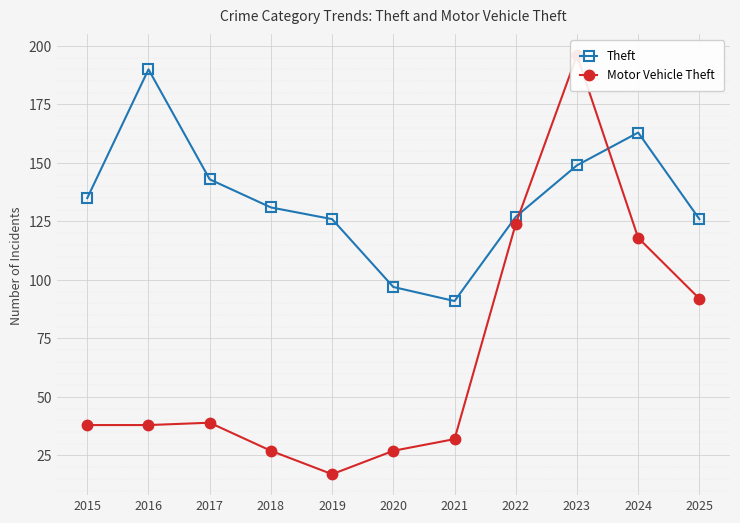

Where does the Theft series first go above 131?

2015